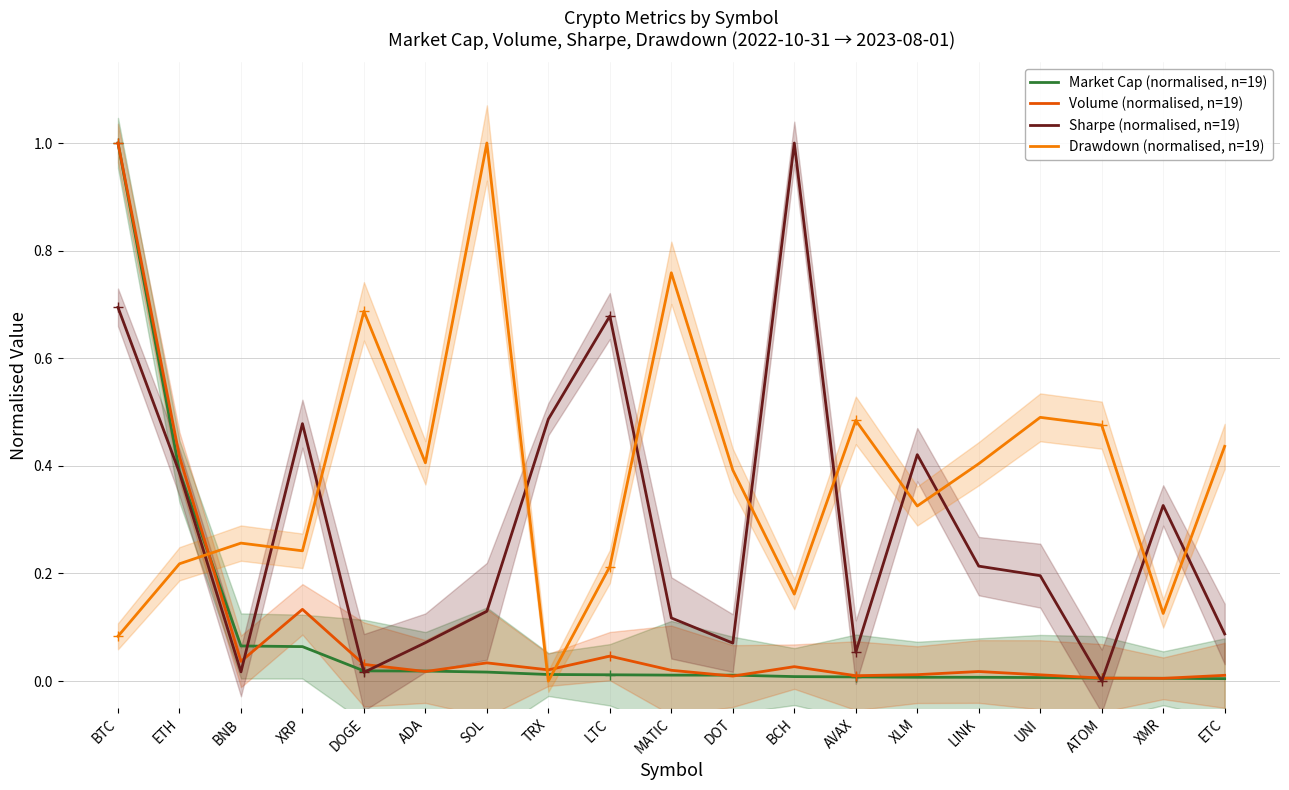

Between BTC and XLM, which is larger?

BTC